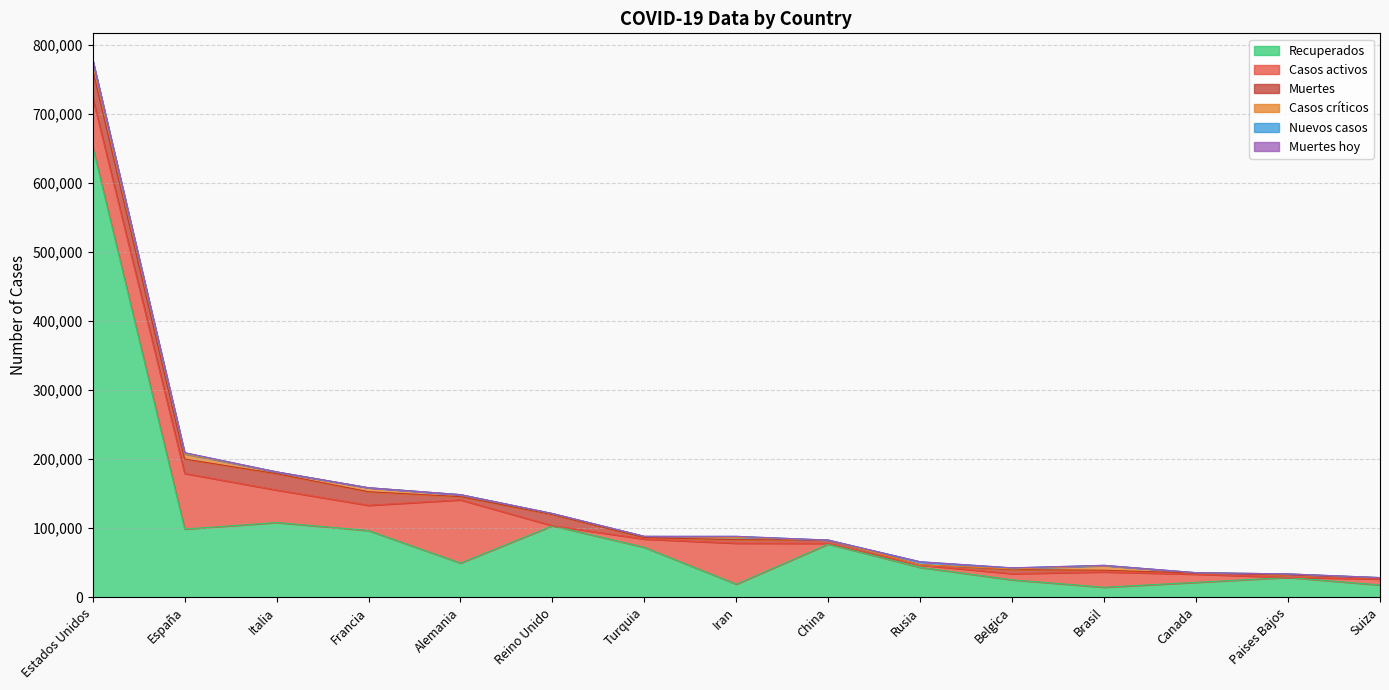

What is the greatest value displayed?

652688